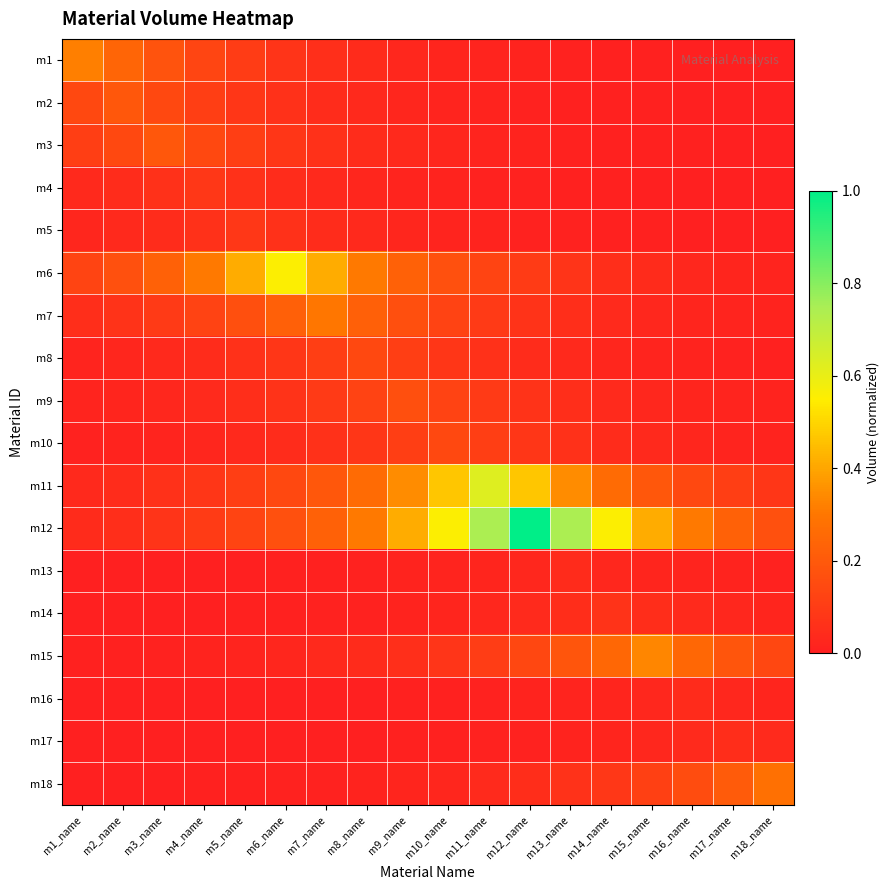

Which label corresponds to the largest value in the chart?

m12_name